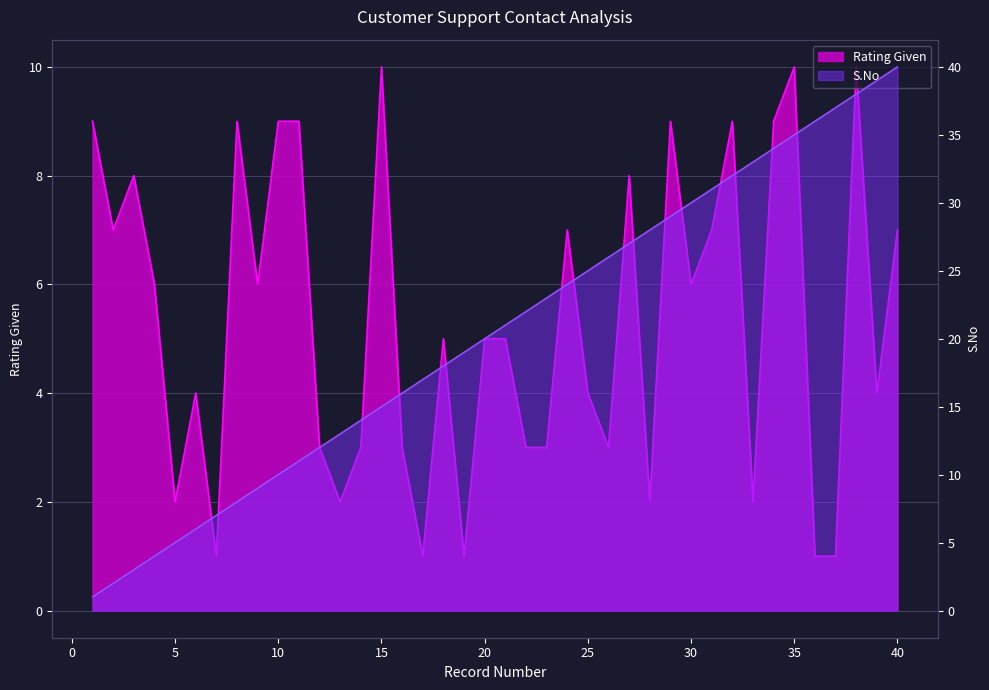

Which series has the largest range (max minus min)?

S.No